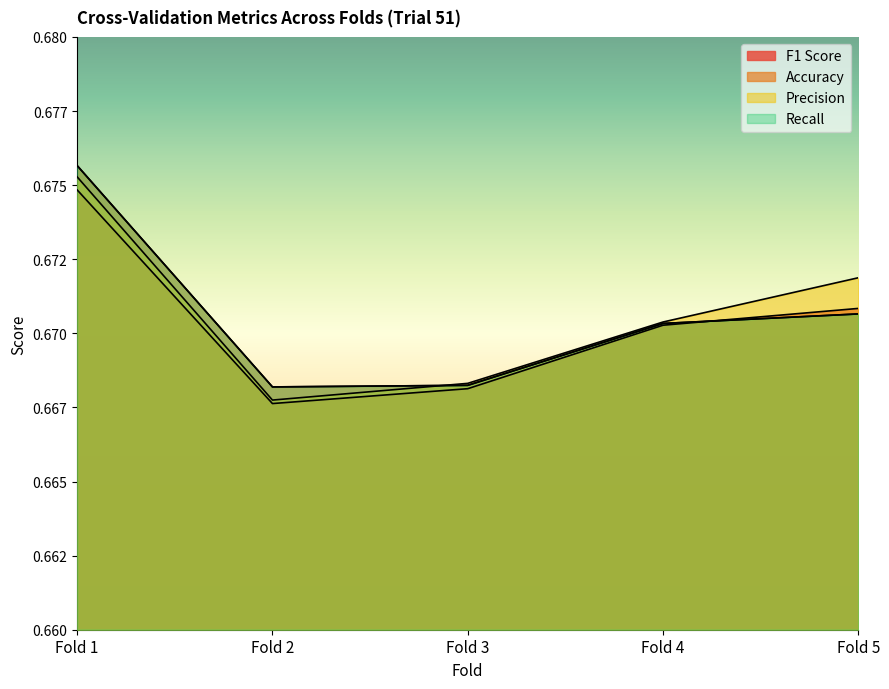

The value of Accuracy at Fold 1 is 1.0. True or false?

False